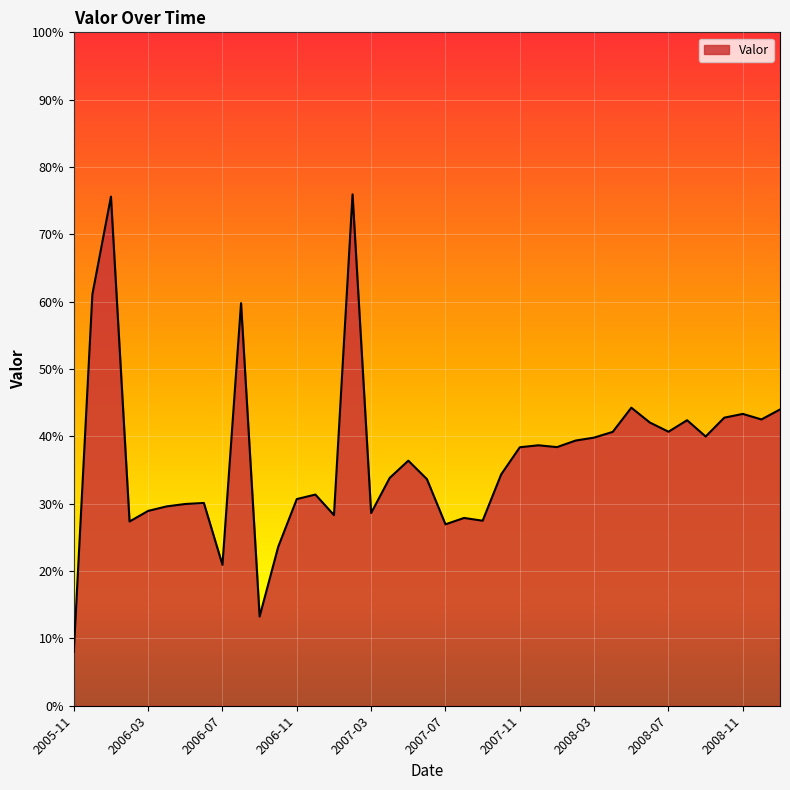

True or false: there are more than 2 points higher than both neighbors.

True